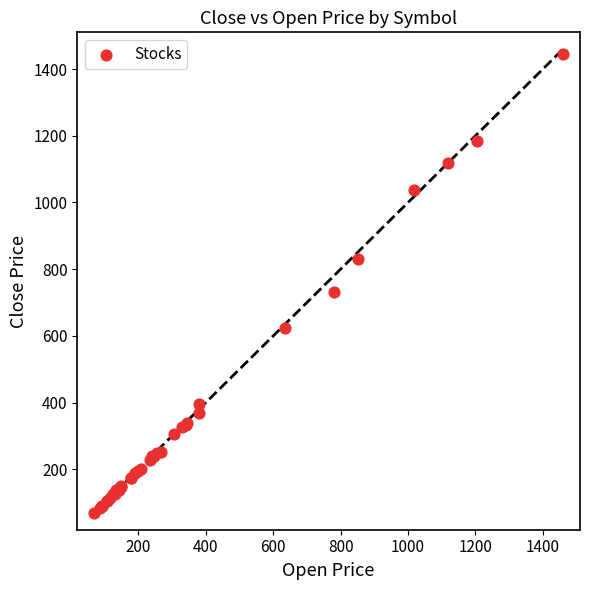

What Y value in the scatter plot is closest to 757?

733